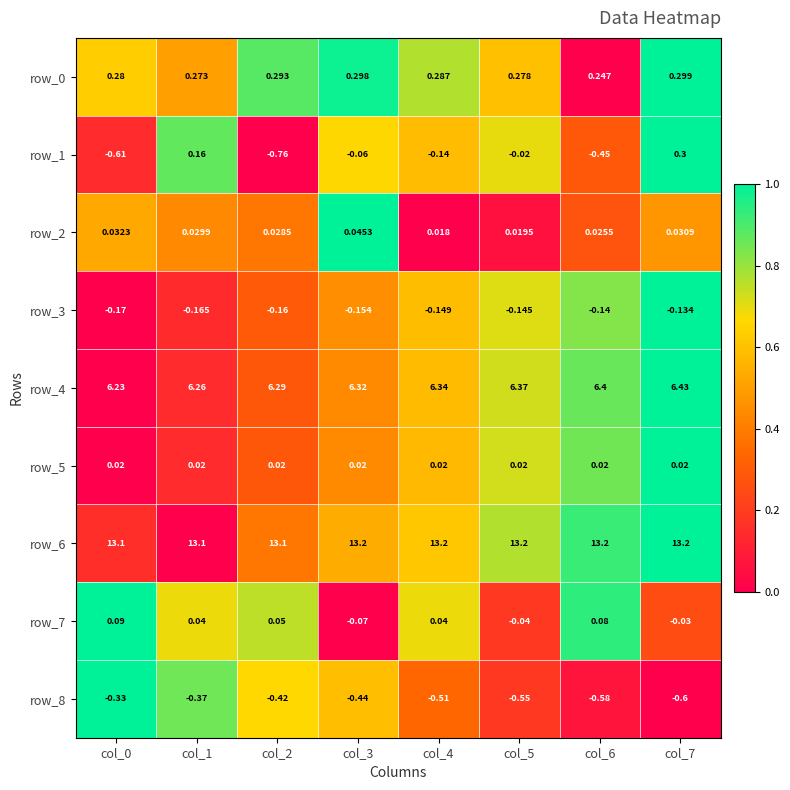

Where is row_0 nearest to the value 0?

col_6